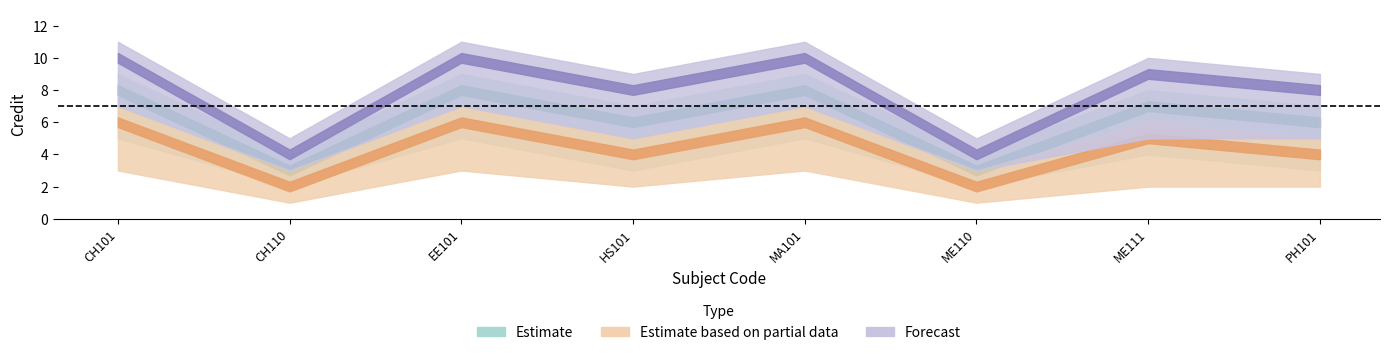

What is the maximum value shown in the chart?

10